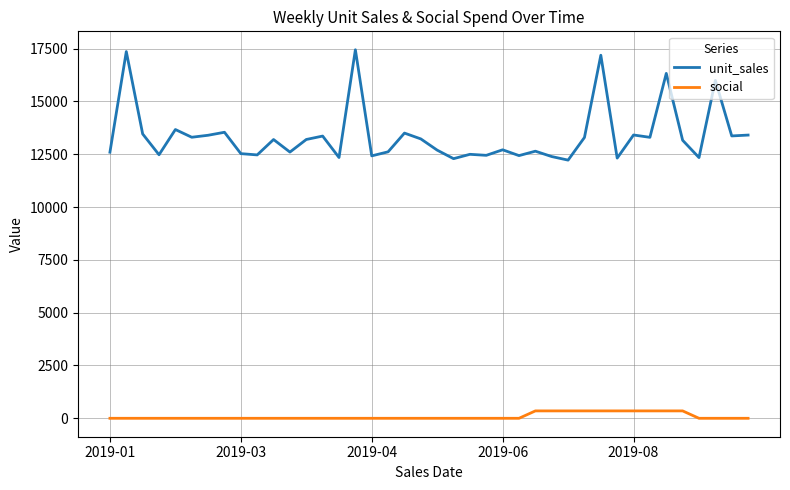

What are all the series names shown in the legend?

unit_sales, social